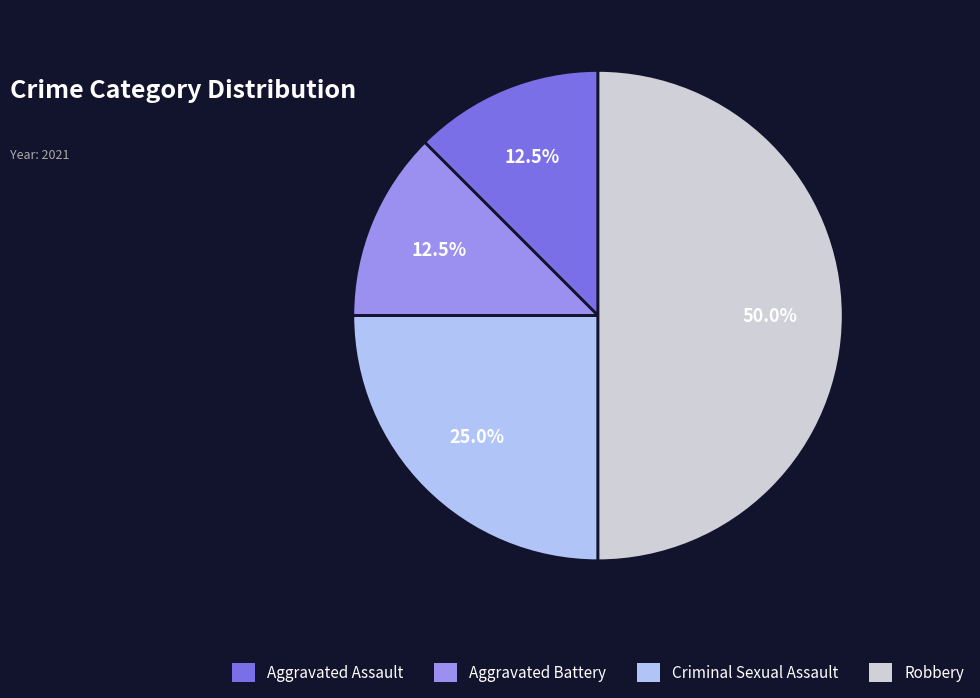

Is it true that Aggravated Battery is 4% of the pie?

False